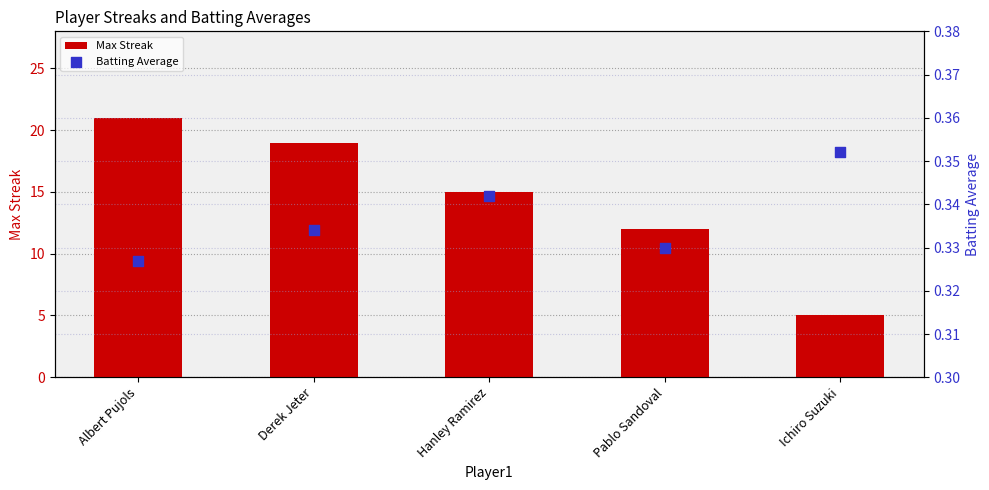

Which series has the largest total across all categories?

Max Streak